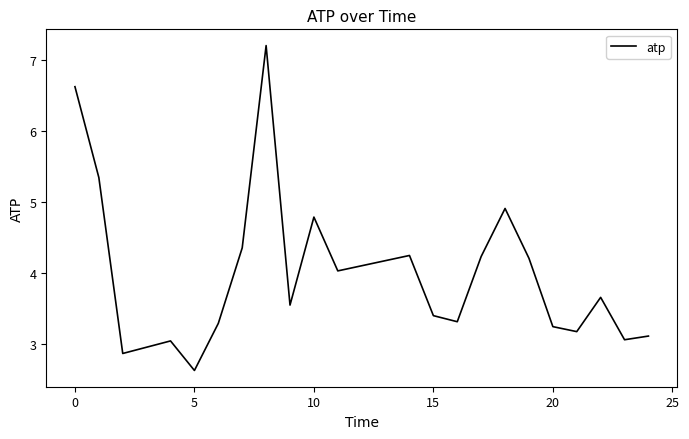

What is the minimum value shown in the chart?

2.6